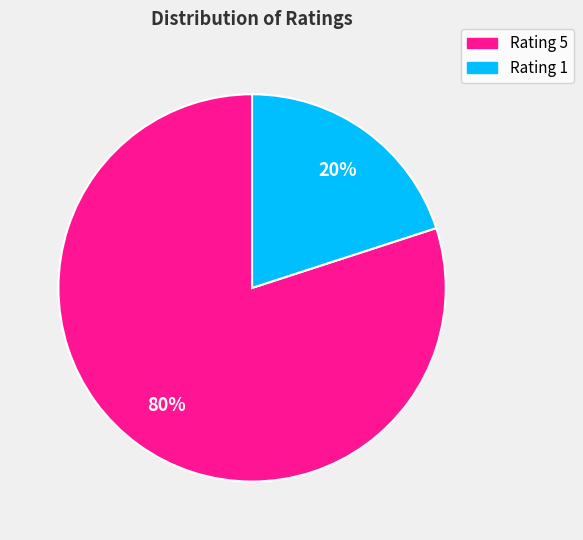

Approximately how many times larger is the value at Rating 5 compared to Rating 1?

4.0